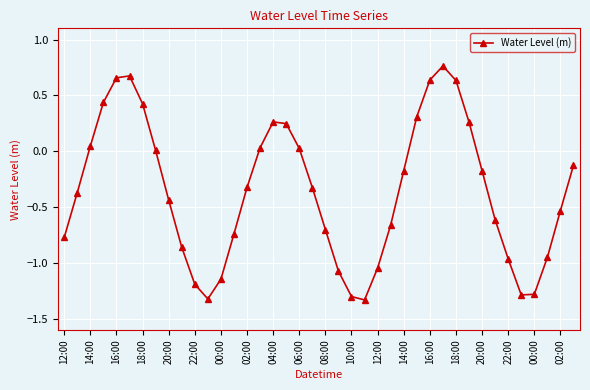

What is the difference between the second highest and second lowest values?

2.0